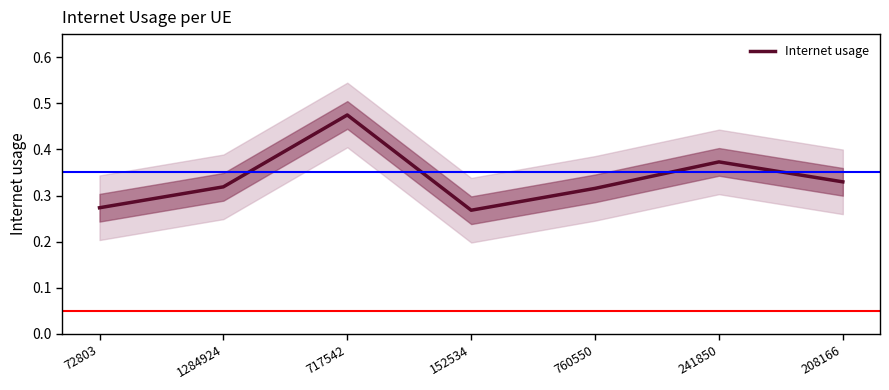

True or false: there are more than 1 points higher than both neighbors.

True